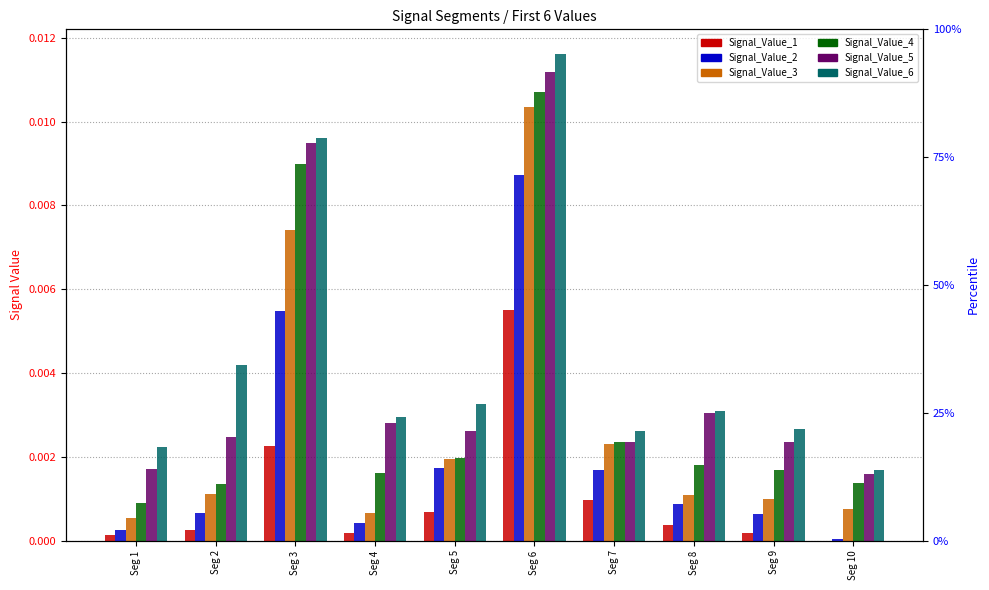

The Signal_Value_1 series shows 0.0 at Seg 2. True or false?

False